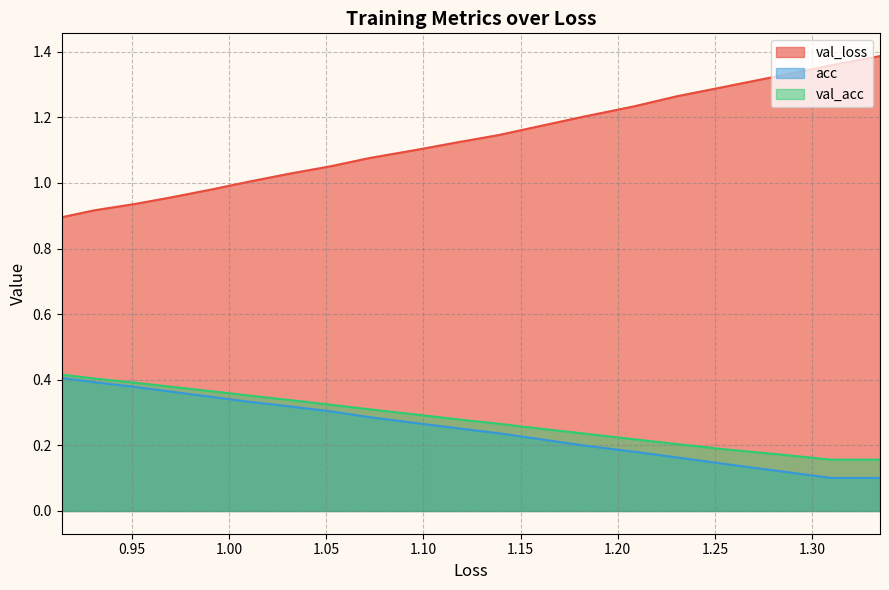

Which series has the widest spread of values?

val_loss